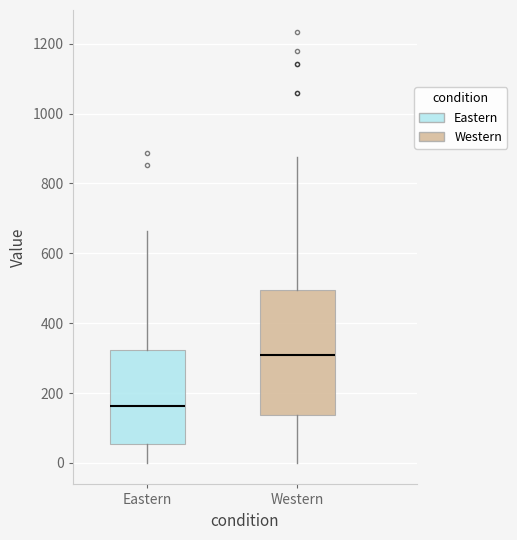

Reading left to right, transcribe this box plot: for each box, give where its median line is, the range the box spans, and where its two whiskers end, as read against the y-axis. The values are not printed on the chart, so give them approximately, as read against the axis.

Eastern: median 160, box 60 to 320, whiskers 0 to 660
Western: median 300, box 140 to 500, whiskers 0 to 880